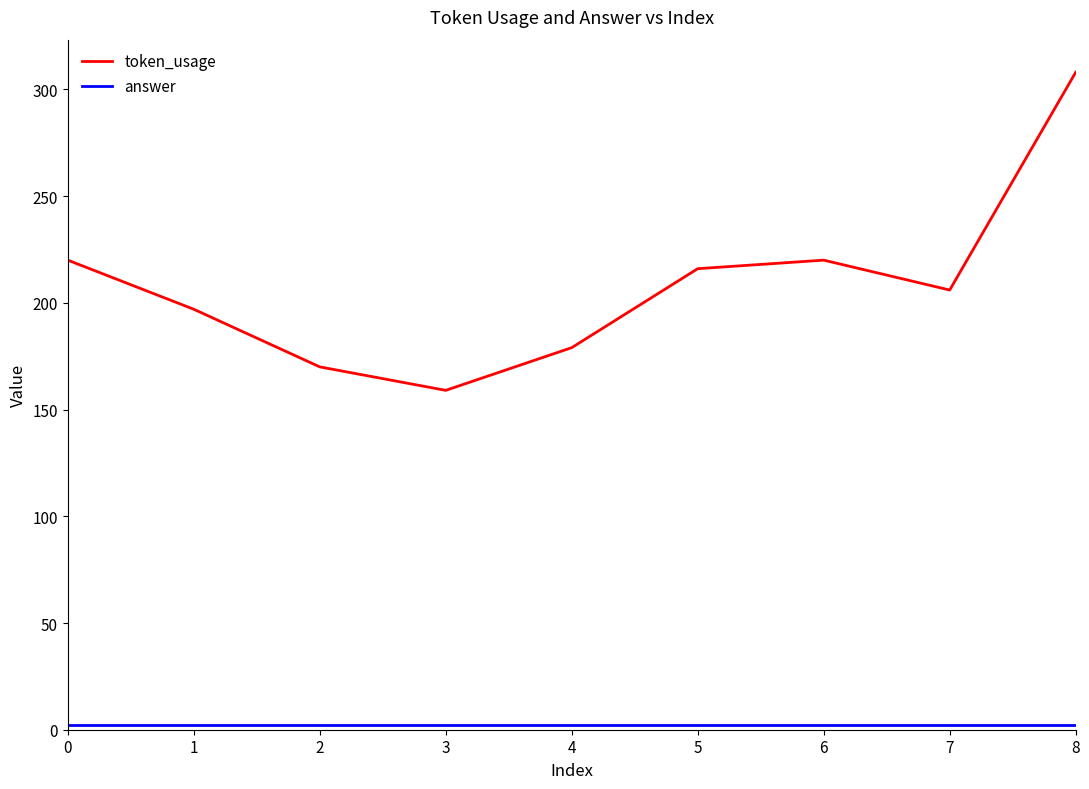

Which series has the largest total across all categories?

token_usage